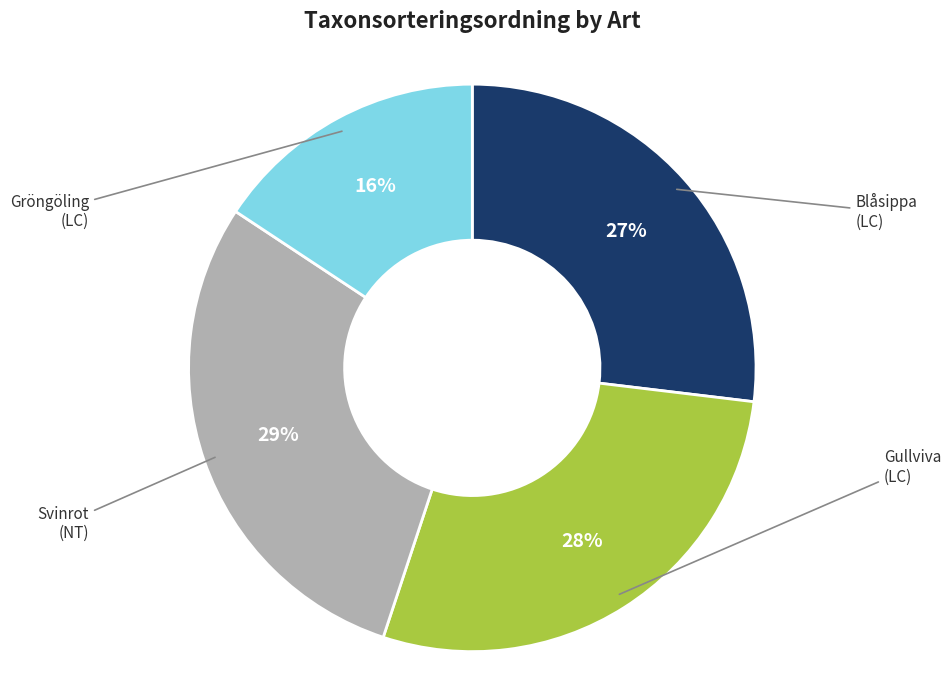

Is Gullviva the majority of the pie?

No